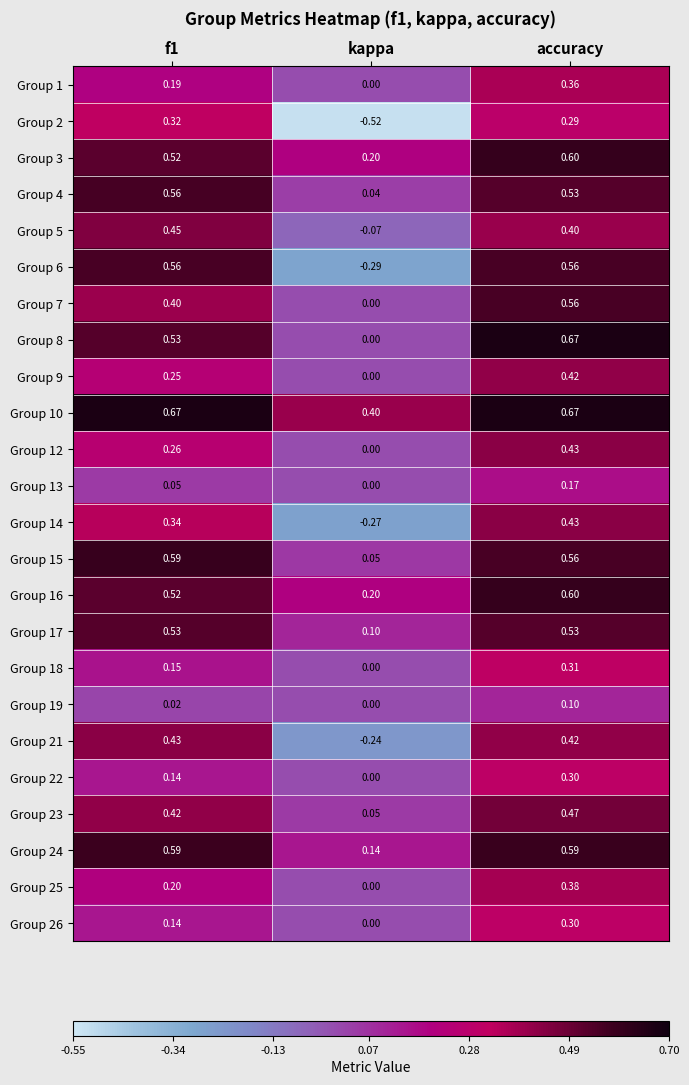

Between f1 and kappa, which series saw the biggest shift?

Group 6